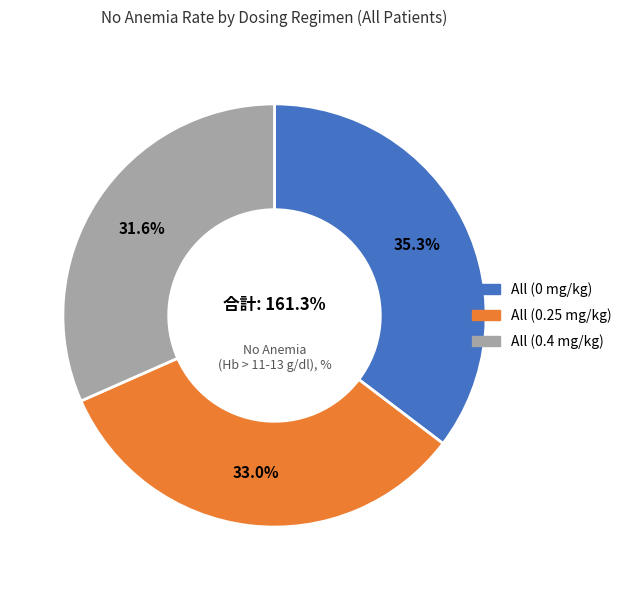

Count the number of slices in the pie.

3